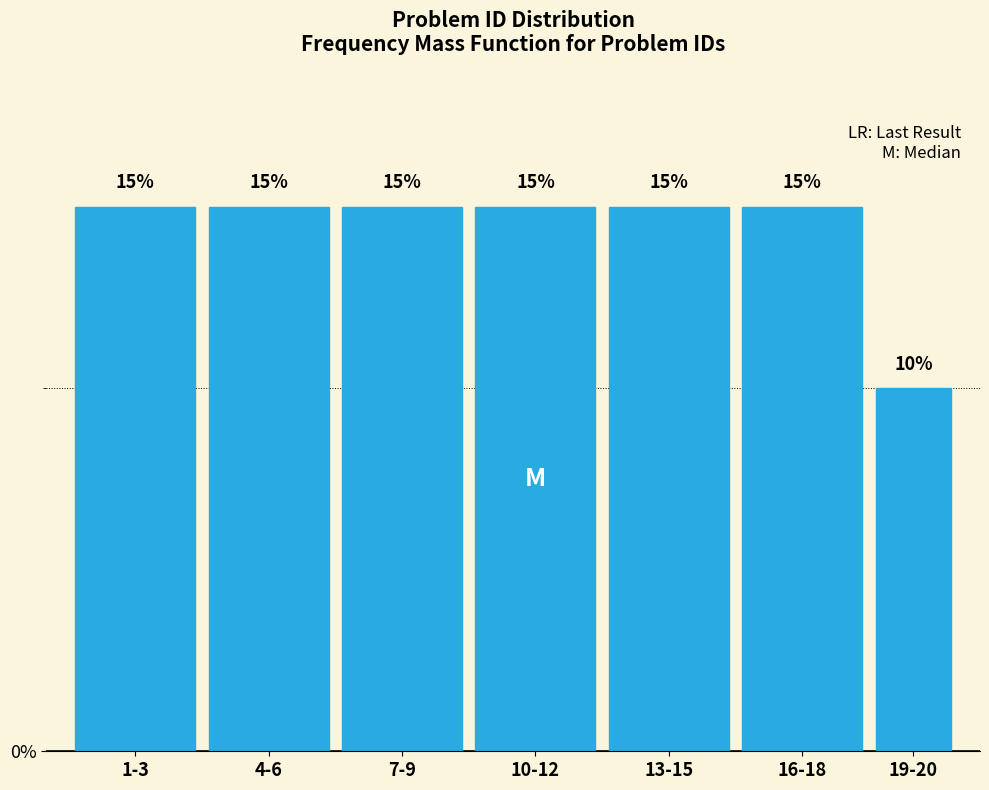

Reading left to right, list all the values displayed in this chart.

1-3=15	4-6=15	7-9=15	10-12=15	13-15=15	16-18=15	19-20=10